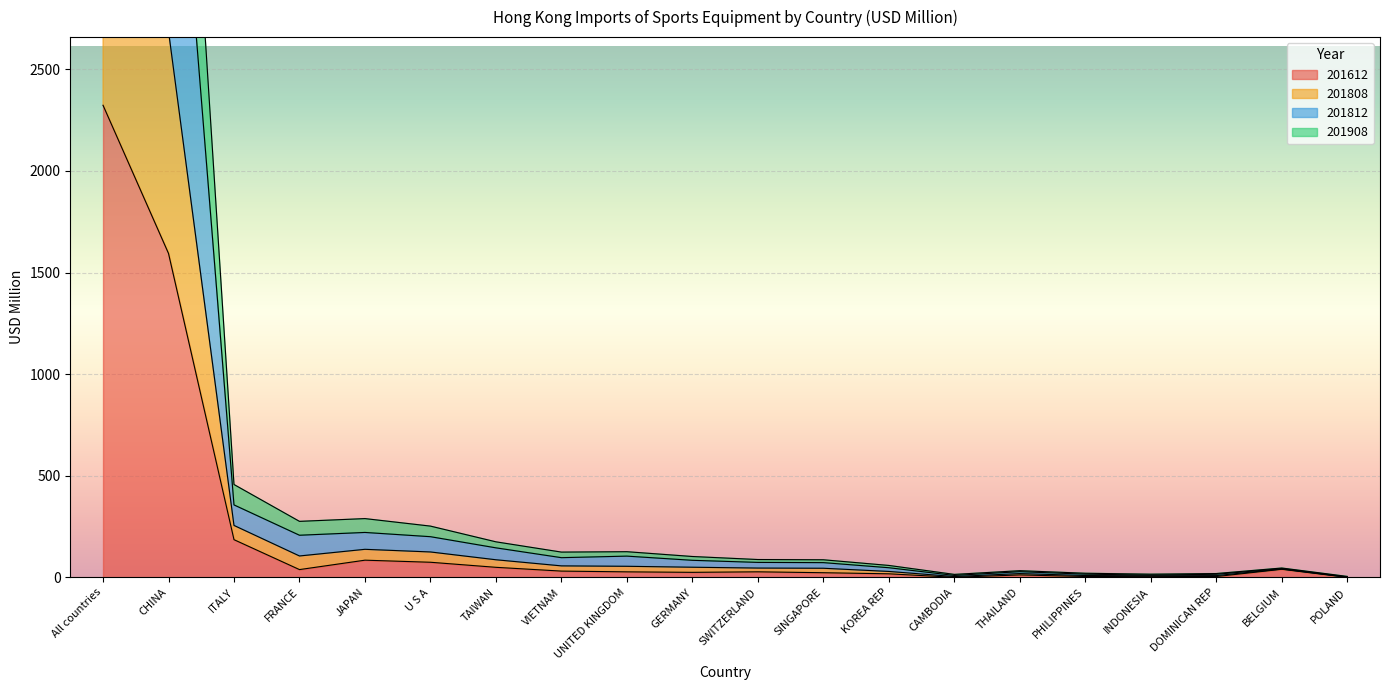

True or false: 201908 and 201812 cross at least once.

False